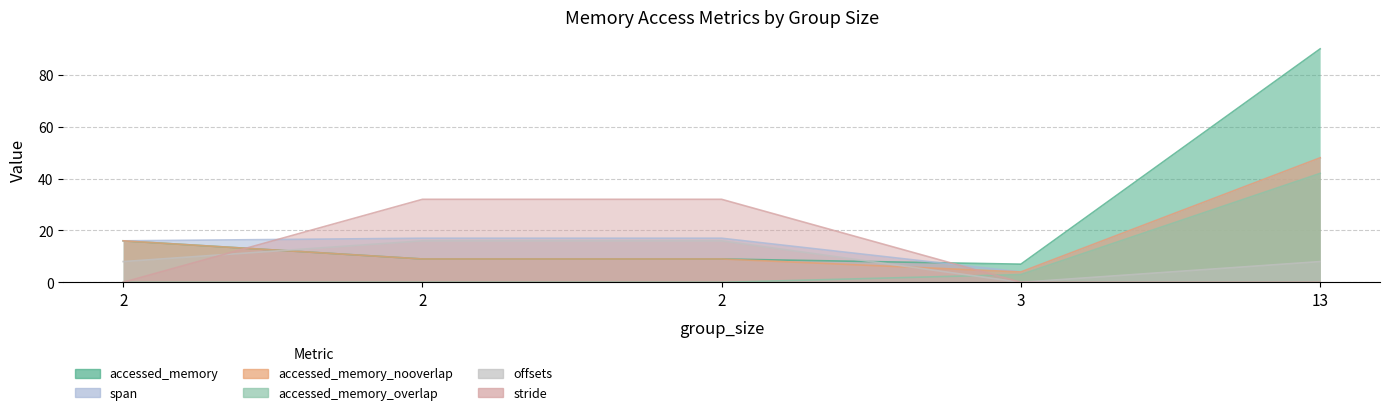

At which category does the chart reach its minimum across all series?

3